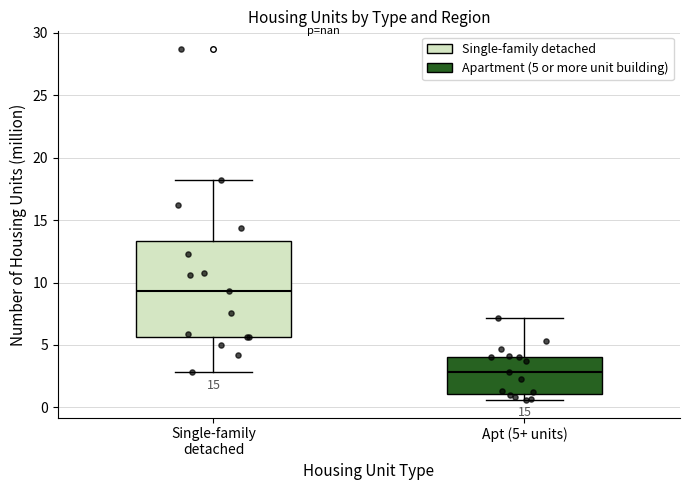

Reading left to right, read every box against the y-axis: the position of its median line, the range the box covers, and the ends of its whiskers. The values are not printed on the chart, so give them approximately, as read against the axis.

Single-family detached: median 9.5, box 5.5 to 13.5, whiskers 3.0 to 18.0
Apt (5+ units): median 3.0, box 1.0 to 4.0, whiskers 0.5 to 7.0